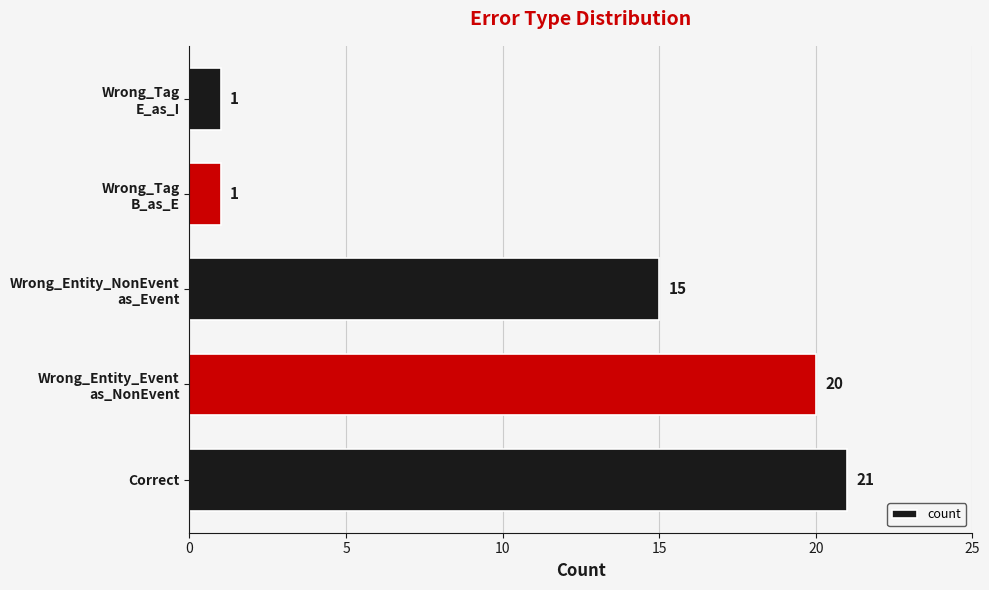

What is the difference between the maximum and second lowest values?

20